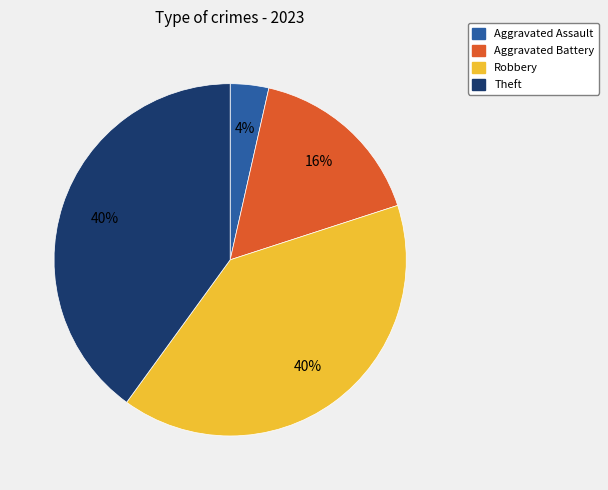

Do Theft and Aggravated Battery together represent more than half of the pie?

Yes